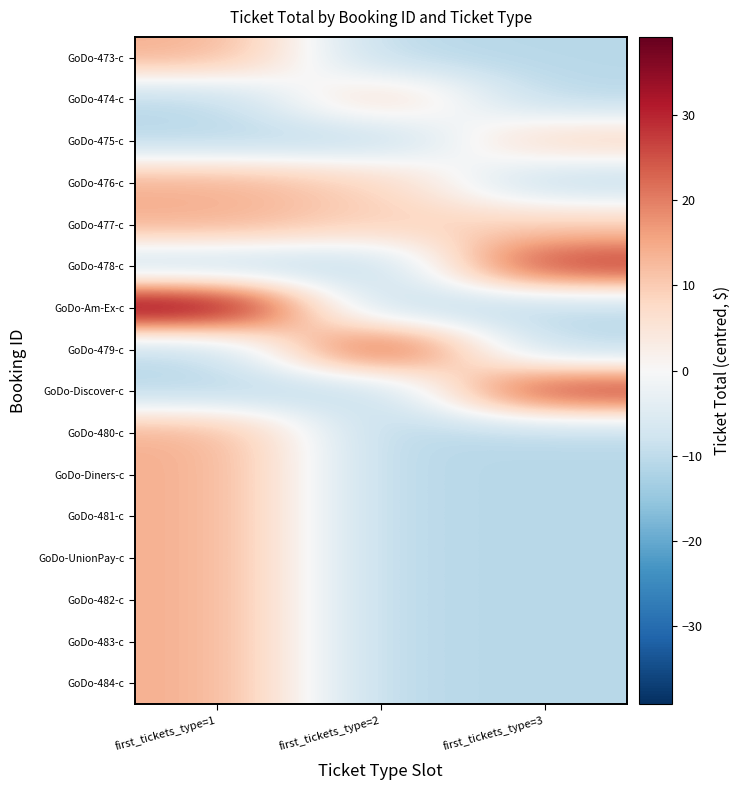

Reading left to right, extract all data points from this chart.

GoDo-473-c: first_tickets_type=1=14.2	first_tickets_type=2=-10.8	first_tickets_type=3=-10.8
GoDo-474-c: first_tickets_type=1=-10.8	first_tickets_type=2=9.2	first_tickets_type=3=-10.8
GoDo-475-c: first_tickets_type=1=-10.8	first_tickets_type=2=-10.8	first_tickets_type=3=9.2
GoDo-476-c: first_tickets_type=1=14.2	first_tickets_type=2=9.2	first_tickets_type=3=-10.8
GoDo-477-c: first_tickets_type=1=14.2	first_tickets_type=2=9.2	first_tickets_type=3=9.2
GoDo-478-c: first_tickets_type=1=-10.8	first_tickets_type=2=-10.8	first_tickets_type=3=29.2
GoDo-Am-Ex-c: first_tickets_type=1=39.2	first_tickets_type=2=-10.8	first_tickets_type=3=-10.8
GoDo-479-c: first_tickets_type=1=-10.8	first_tickets_type=2=29.2	first_tickets_type=3=-10.8
GoDo-Discover-c: first_tickets_type=1=-10.8	first_tickets_type=2=-10.8	first_tickets_type=3=29.2
GoDo-480-c: first_tickets_type=1=14.2	first_tickets_type=2=-10.8	first_tickets_type=3=-10.8
GoDo-Diners-c: first_tickets_type=1=14.2	first_tickets_type=2=-10.8	first_tickets_type=3=-10.8
GoDo-481-c: first_tickets_type=1=14.2	first_tickets_type=2=-10.8	first_tickets_type=3=-10.8
GoDo-UnionPay-c: first_tickets_type=1=14.2	first_tickets_type=2=-10.8	first_tickets_type=3=-10.8
GoDo-482-c: first_tickets_type=1=14.2	first_tickets_type=2=-10.8	first_tickets_type=3=-10.8
GoDo-483-c: first_tickets_type=1=14.2	first_tickets_type=2=-10.8	first_tickets_type=3=-10.8
GoDo-484-c: first_tickets_type=1=14.2	first_tickets_type=2=-10.8	first_tickets_type=3=-10.8